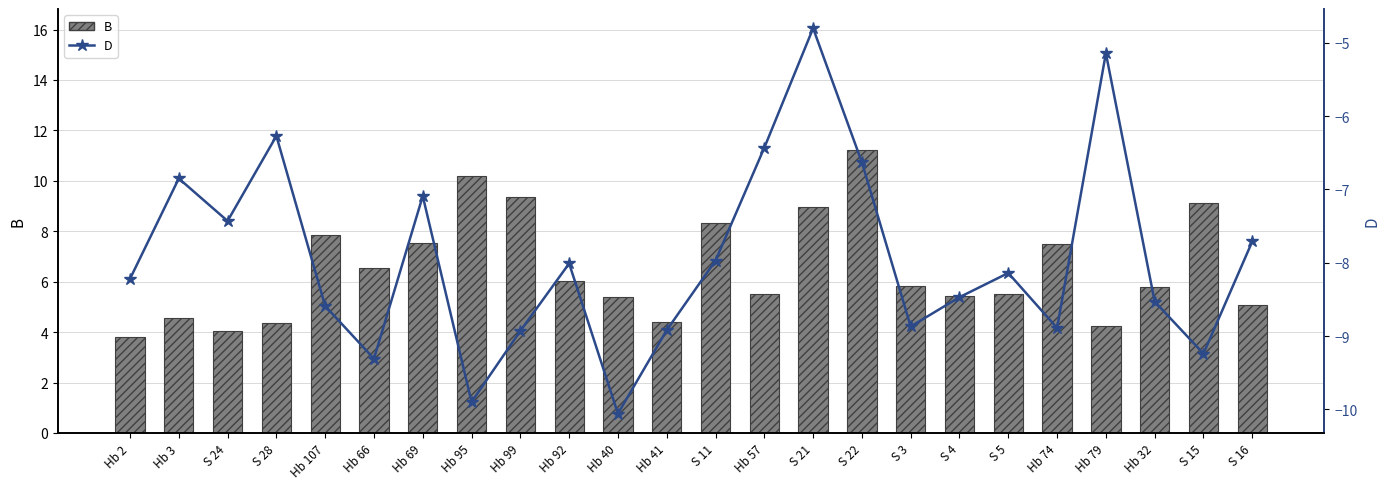

At how many categories does at least one series exceed 9?

4